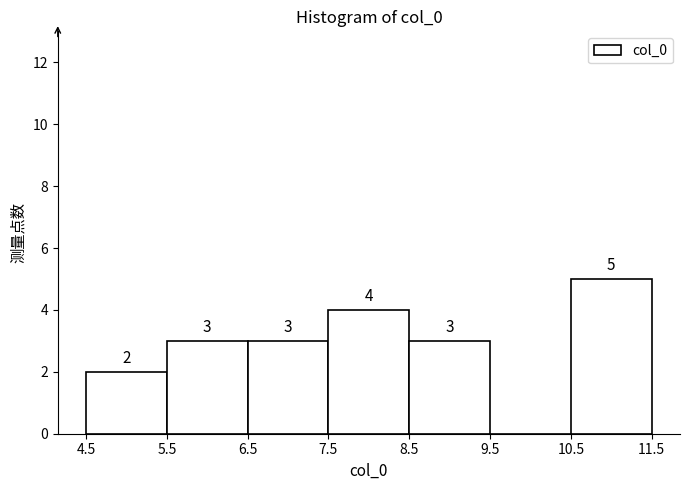

Which range on the x-axis has the tallest bar?

10.5 to 11.5